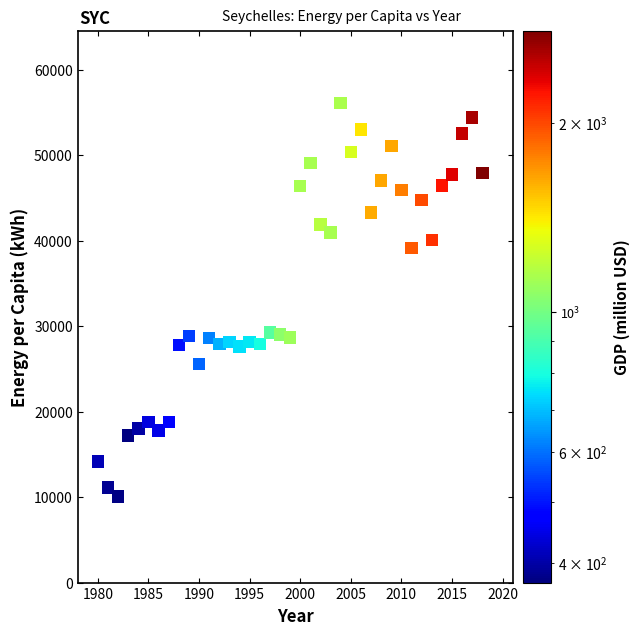

What is the range of X values (max minus min)?

39.0